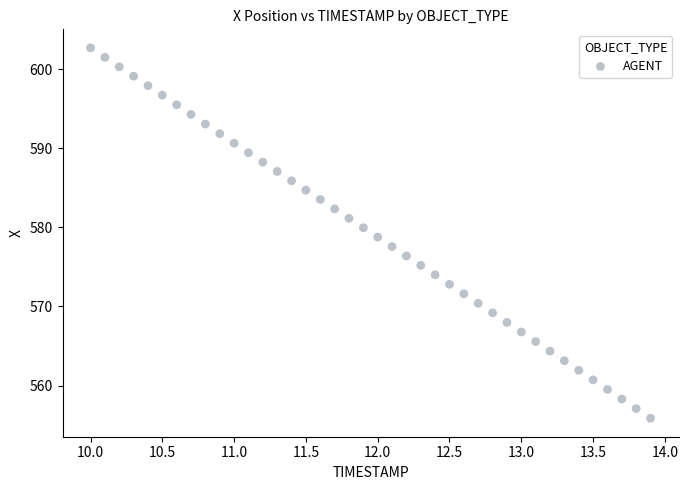

What is the range of Y values (max minus min)?

46.8